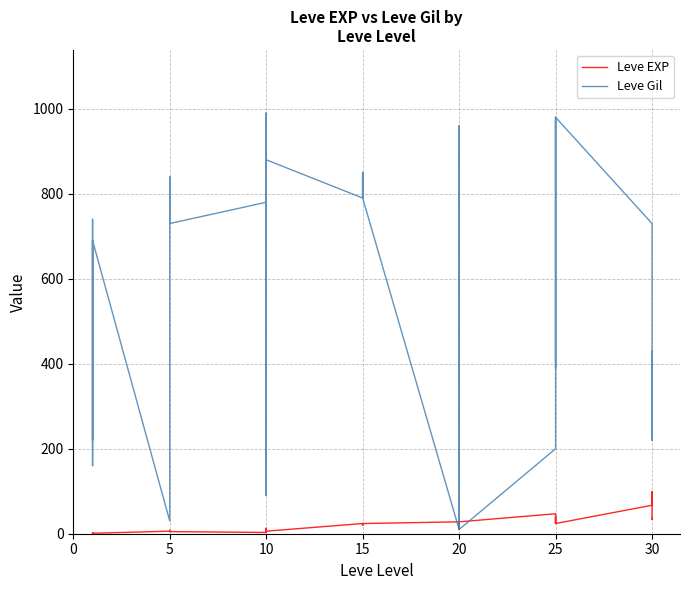

List the series in order of their overall mean, highest first.

Leve Gil, Leve EXP